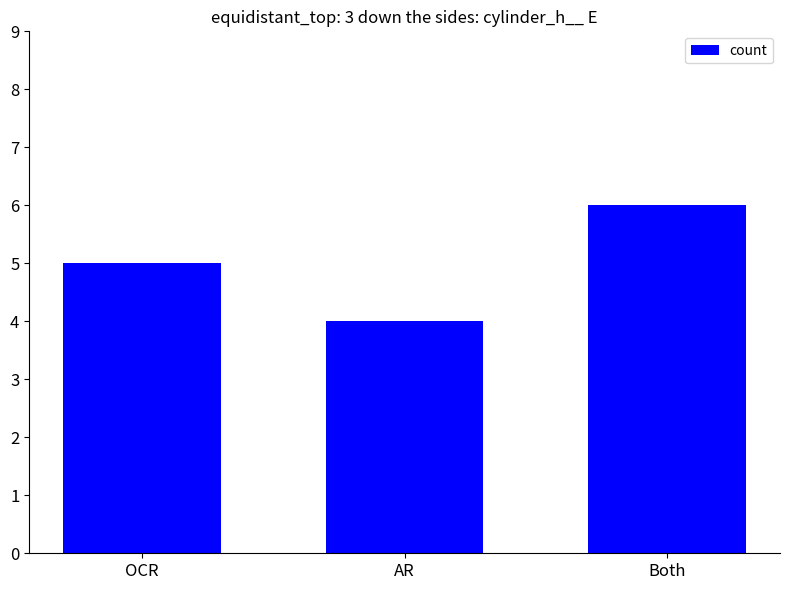

The chart shows a value of 5 at OCR. True or false?

True